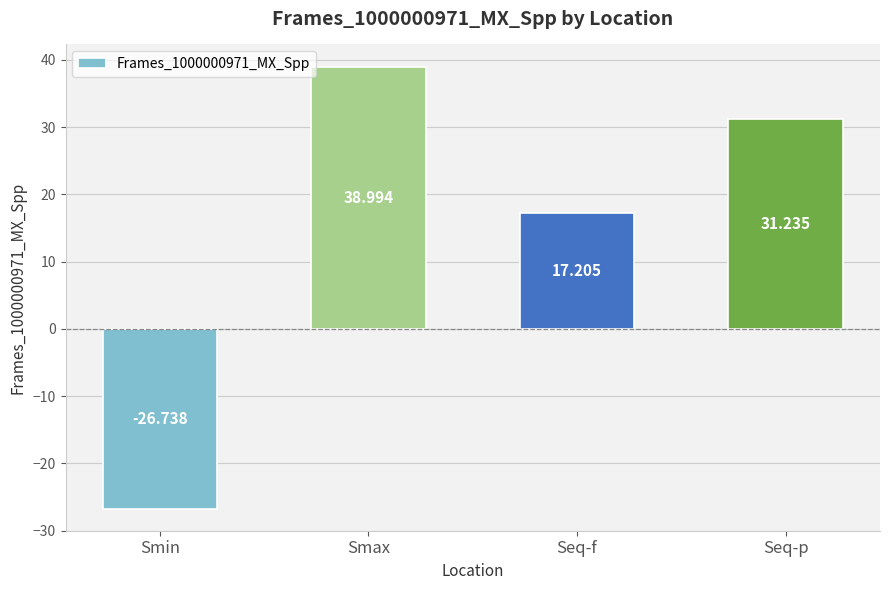

How many values are above zero?

3